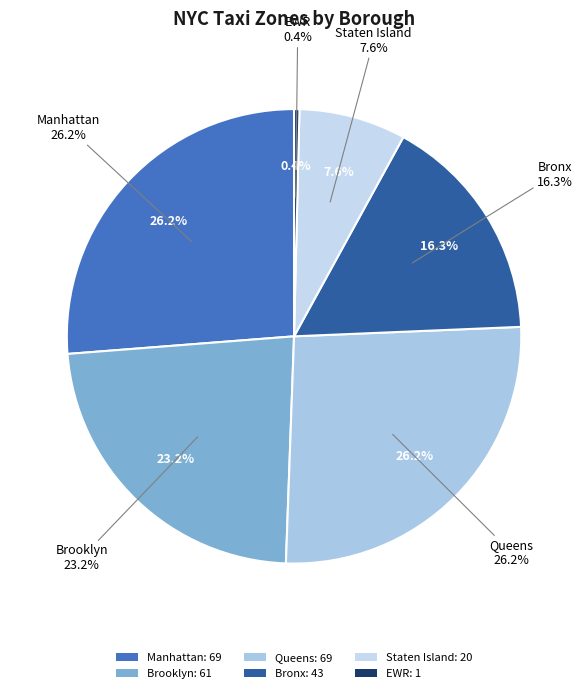

Which slice is the largest?

Manhattan